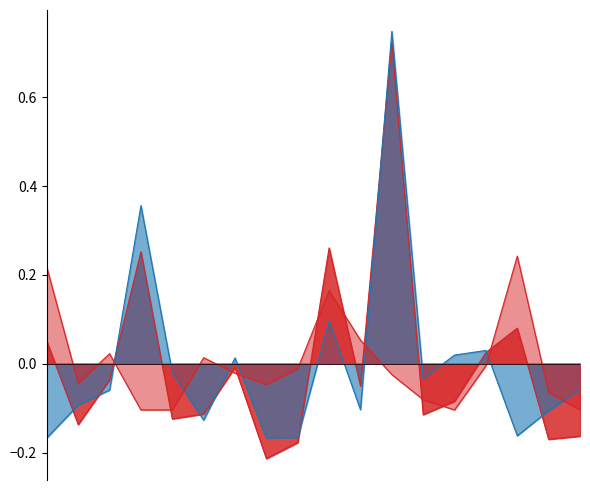

Reading left to right, list all the values displayed in this chart.

Поступление: 0.1	-0.1	-0.0	0.3	-0.1	-0.1	-0.0	-0.2	-0.2	0.3	-0.1	0.7	-0.1	-0.1	0.0	0.1	-0.2	-0.2
Остаток: -0.2	-0.1	-0.1	0.4	-0.0	-0.1	0.0	-0.2	-0.2	0.1	-0.1	0.7	-0.0	0.0	0.0	-0.2	-0.1	-0.1
Израсходовано: 0.2	-0.0	0.0	-0.1	-0.1	0.0	-0.0	-0.0	-0.0	0.2	0.1	-0.0	-0.1	-0.1	-0.0	0.2	-0.1	-0.1